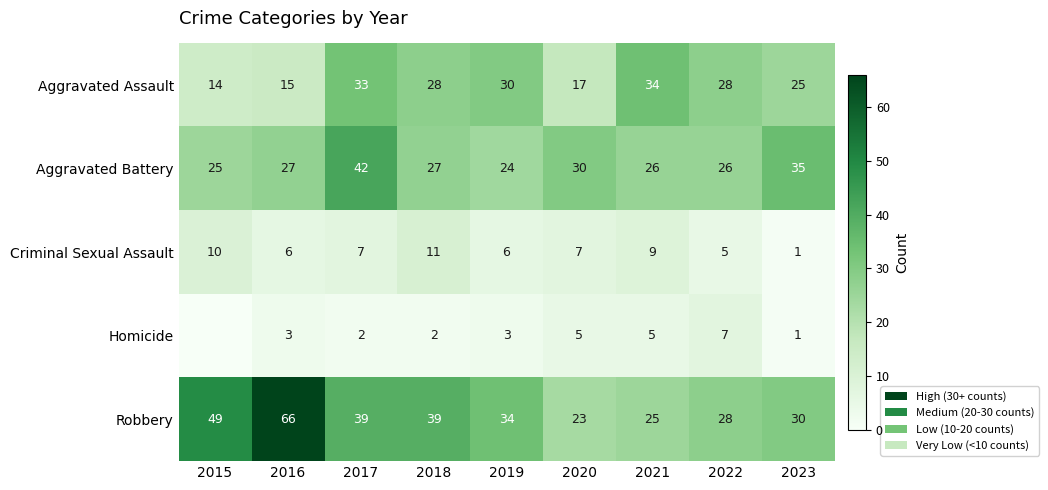

What is the difference between the maximum and minimum values in the Aggravated Assault series?

20